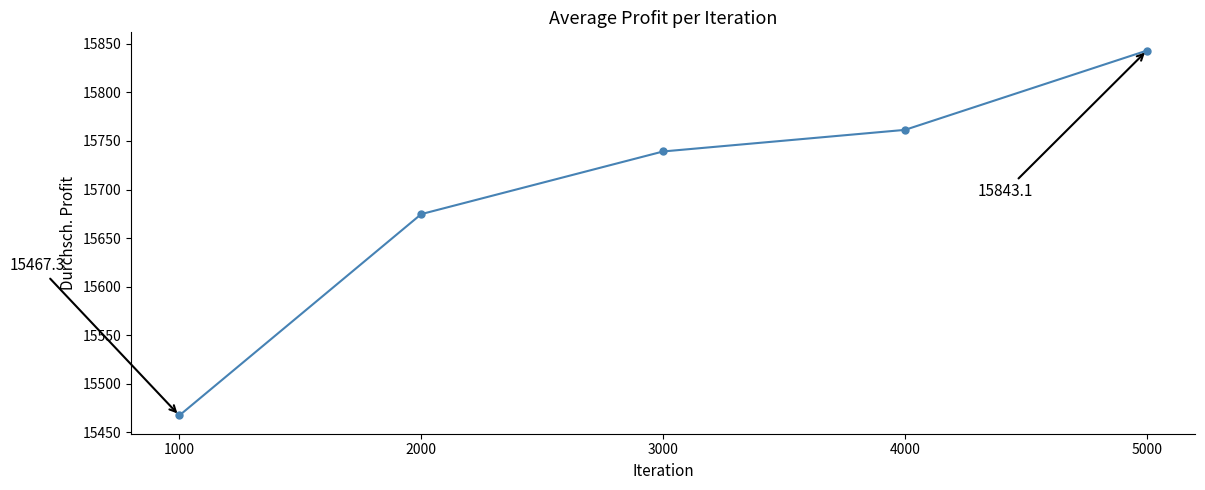

At which category does the chart reach its minimum across all series?

1000